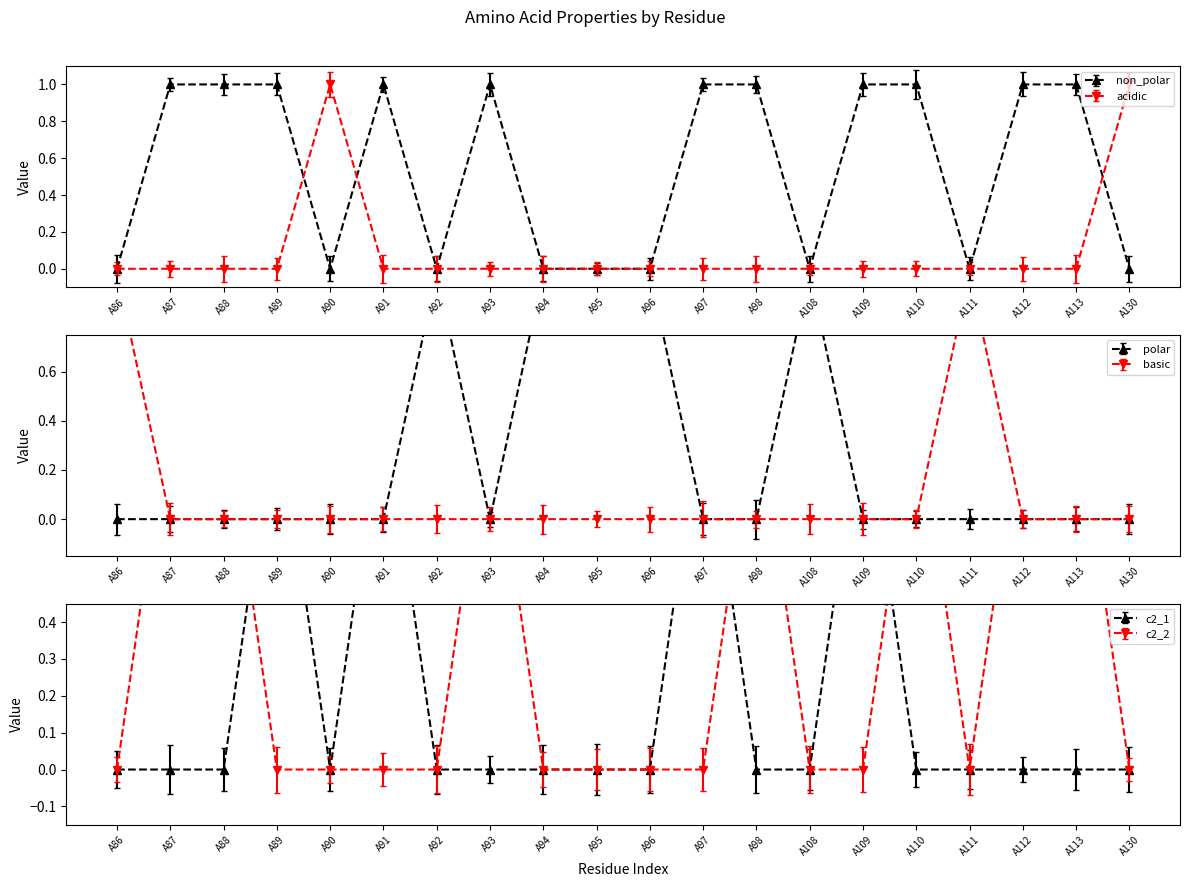

True or false: non_polar and c2_1 intersect in this chart.

False